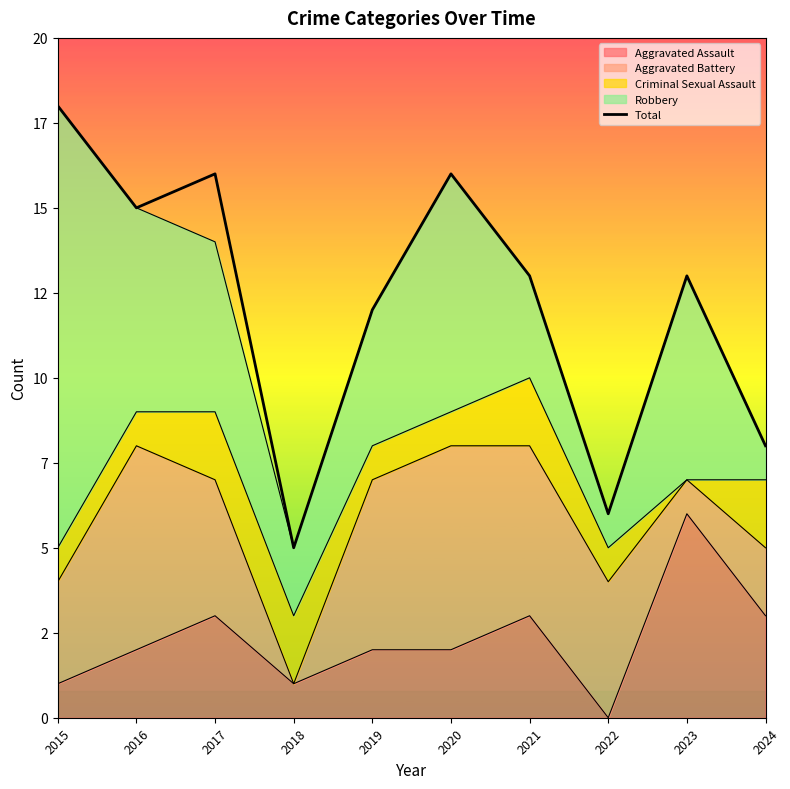

The value at 2016 is 20. True or false?

False